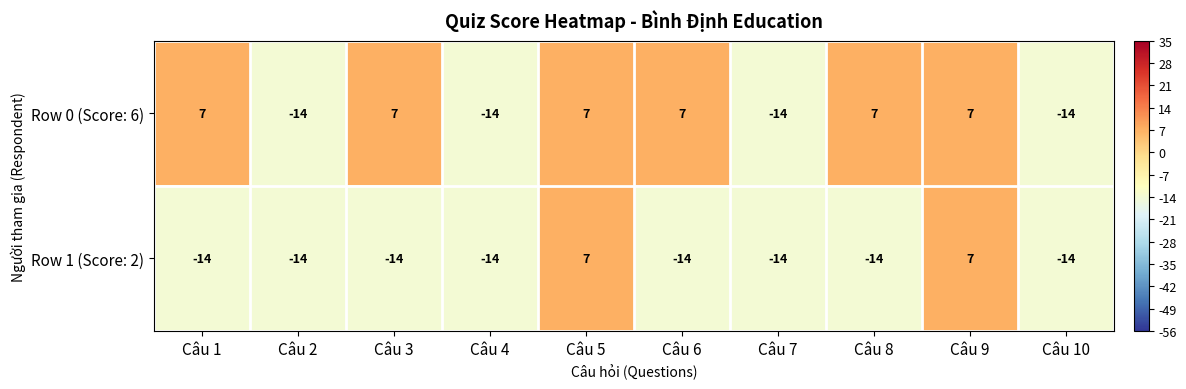

At Câu 6, list the series in order from smallest to largest.

Row 1 (Score: 2), Row 0 (Score: 6)